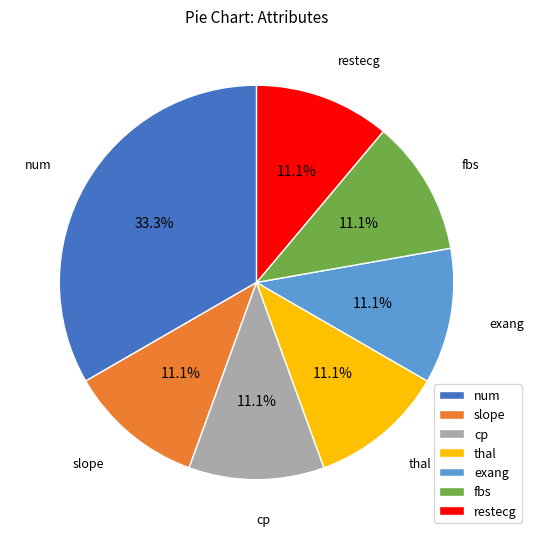

To the nearest percent, what is the combined percentage of num and thal?

44%